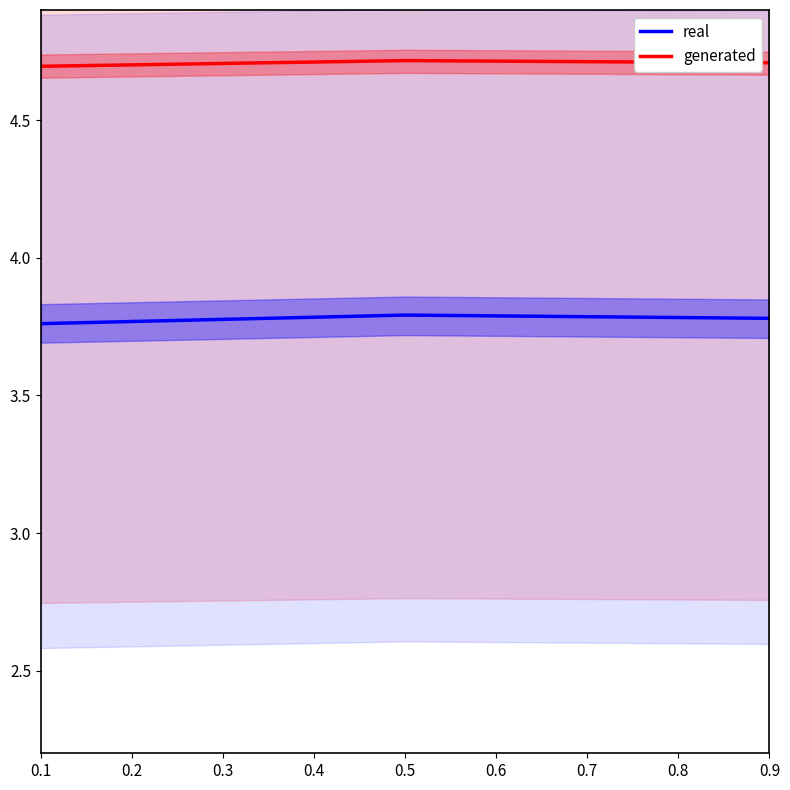

Rank the series by their average value, from lowest to highest.

real, generated